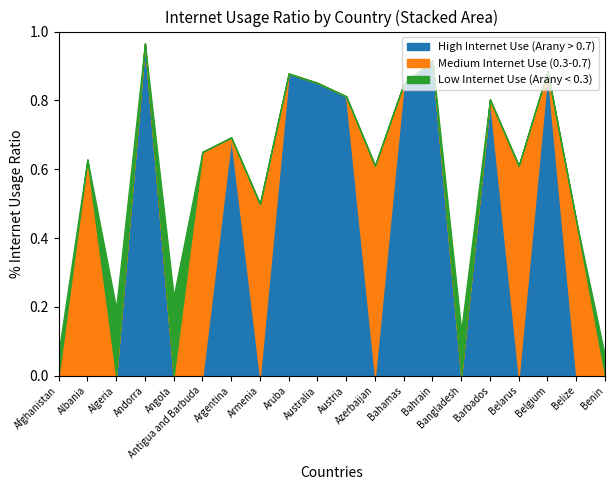

Is it true that High Internet Use (Arany > 0.7) equals 0.0 at Bangladesh?

True